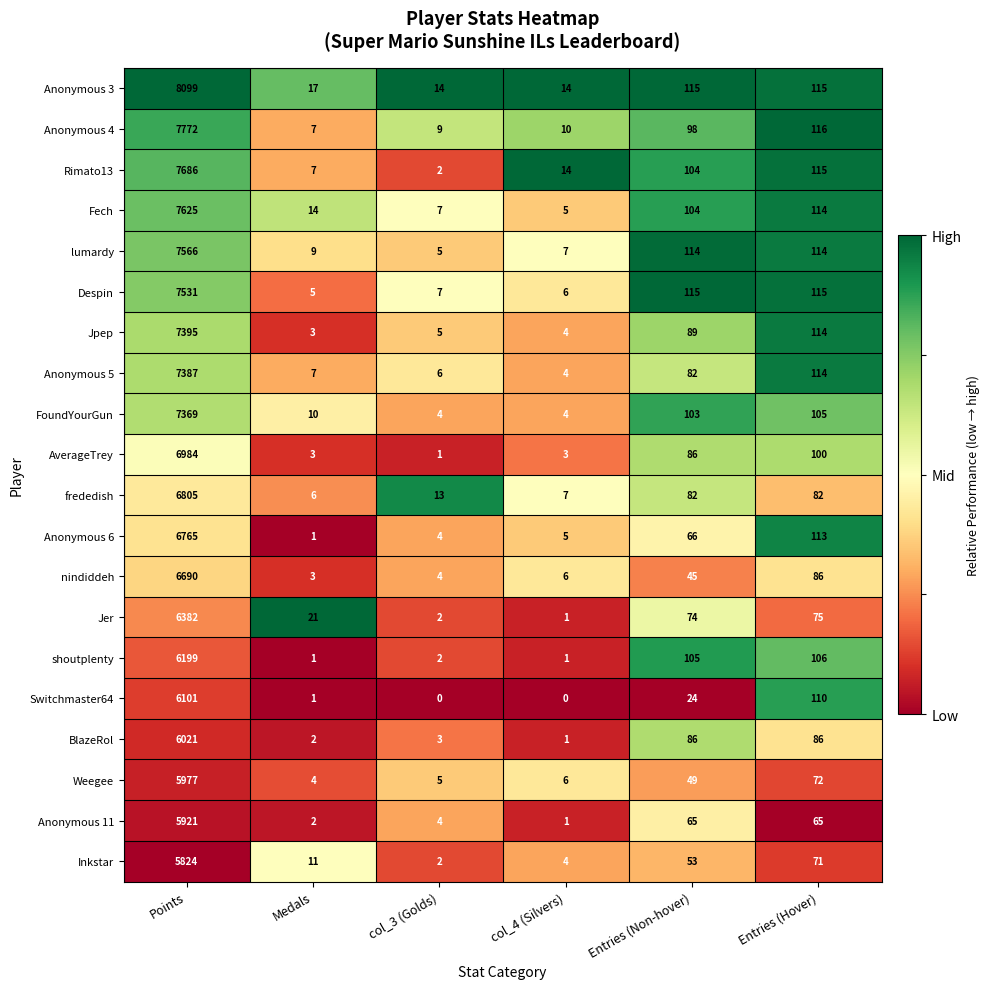

Between Medals and col_3 (Golds), which series saw the biggest shift?

Jer